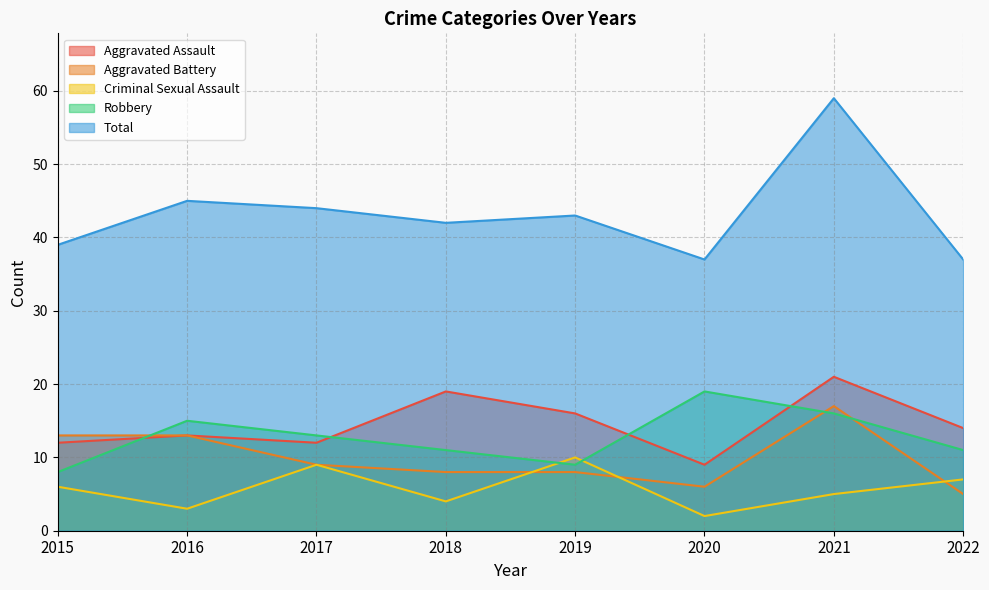

What is the difference between the highest and lowest values at 2022?

32